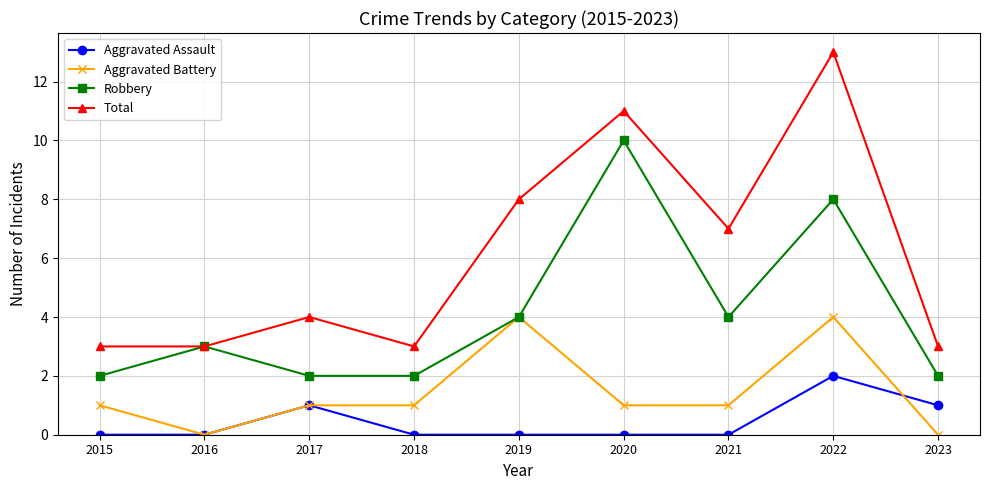

What is the difference between the maximum and minimum values in the Robbery series?

8